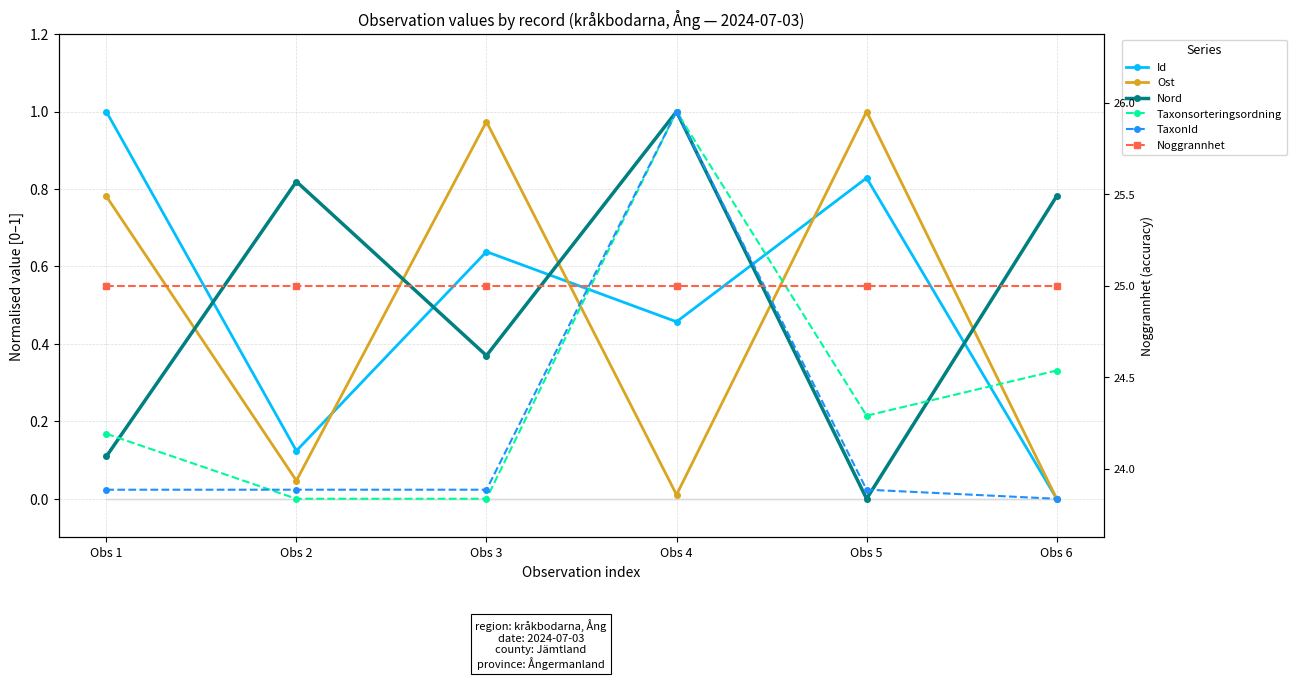

Which category has the lowest value in the Ost series?

Obs 6